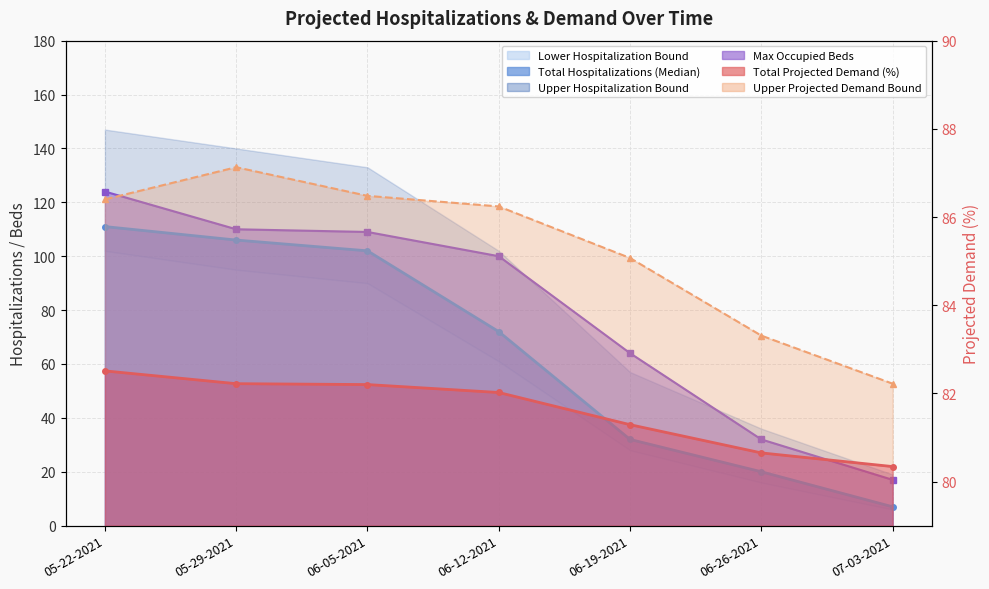

What is the label of the 5th point from the left?

06-19-2021